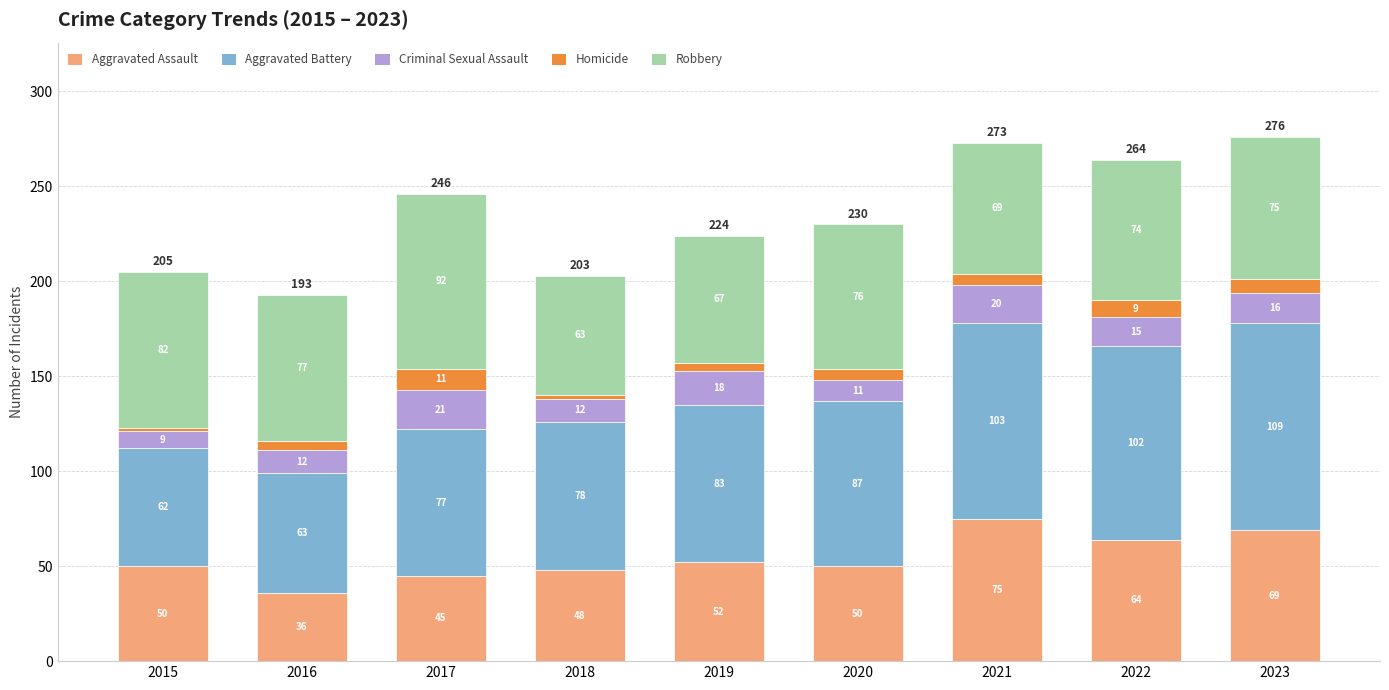

What is the total value across all series at 2019?

224